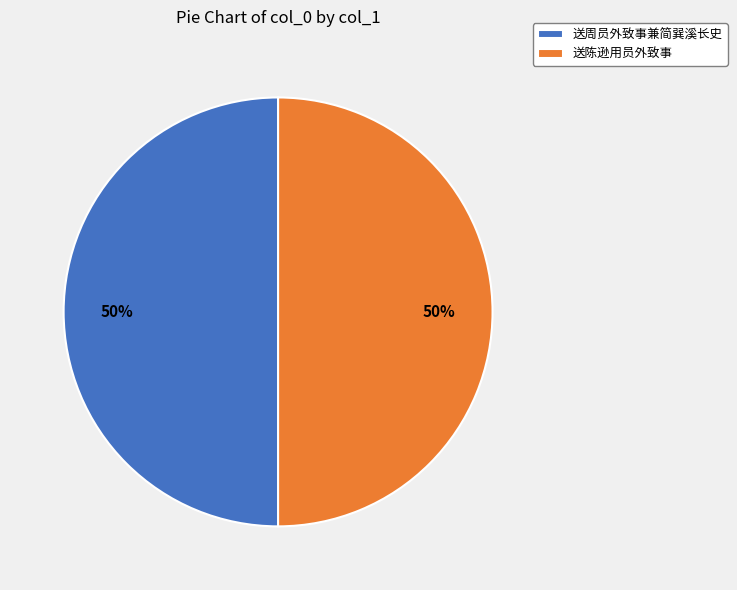

Is it true that 送周员外致事兼简巽溪长史 is 50% of the pie?

True